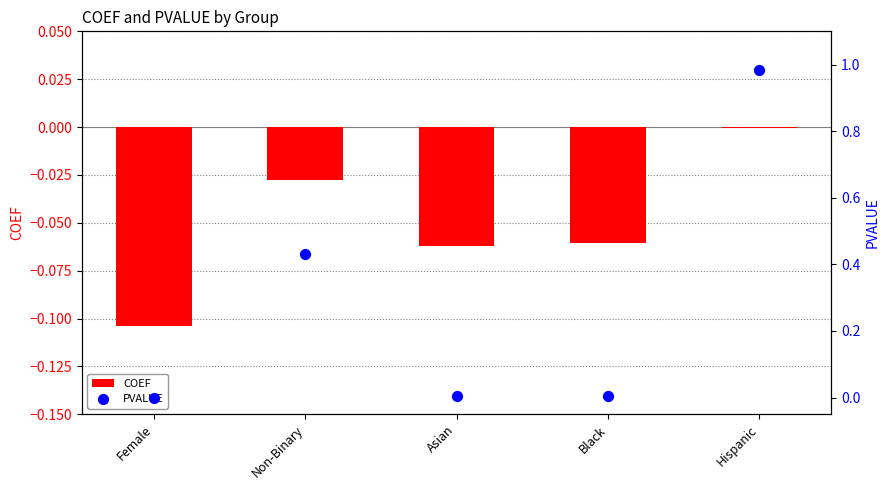

Which series reaches the maximum Y coordinate?

PVALUE